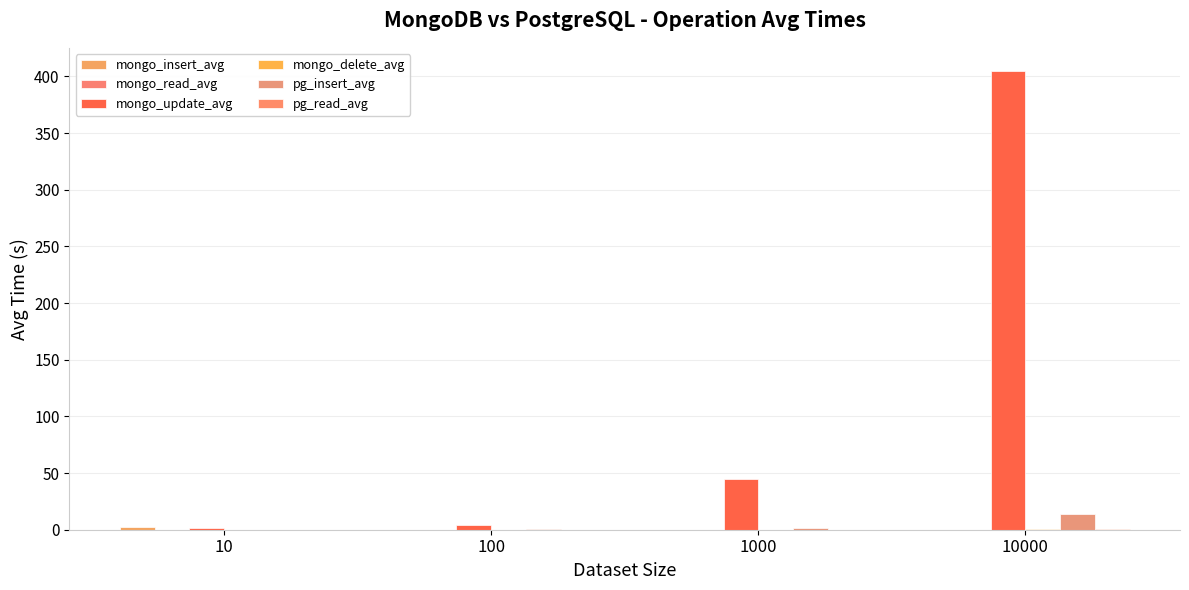

Between 10 and 1000, which series saw the biggest shift?

mongo_update_avg